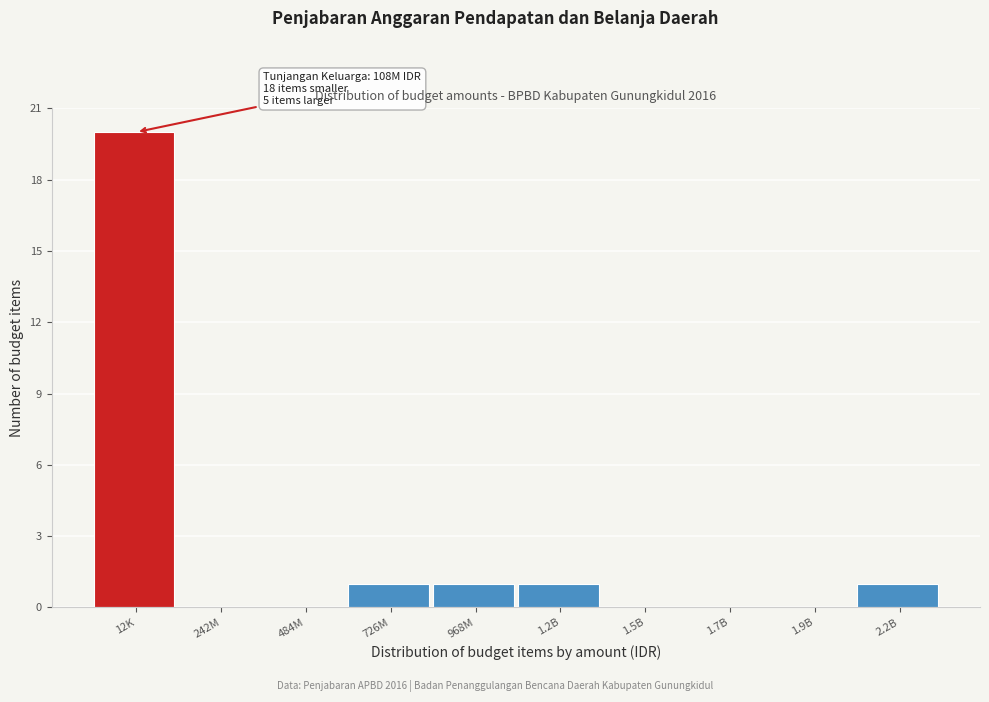

Reading left to right, extract all data points from this chart.

12K=20	242M=0	484M=0	726M=1	968M=1	1.2B=1	1.5B=0	1.7B=0	1.9B=0	2.2B=1